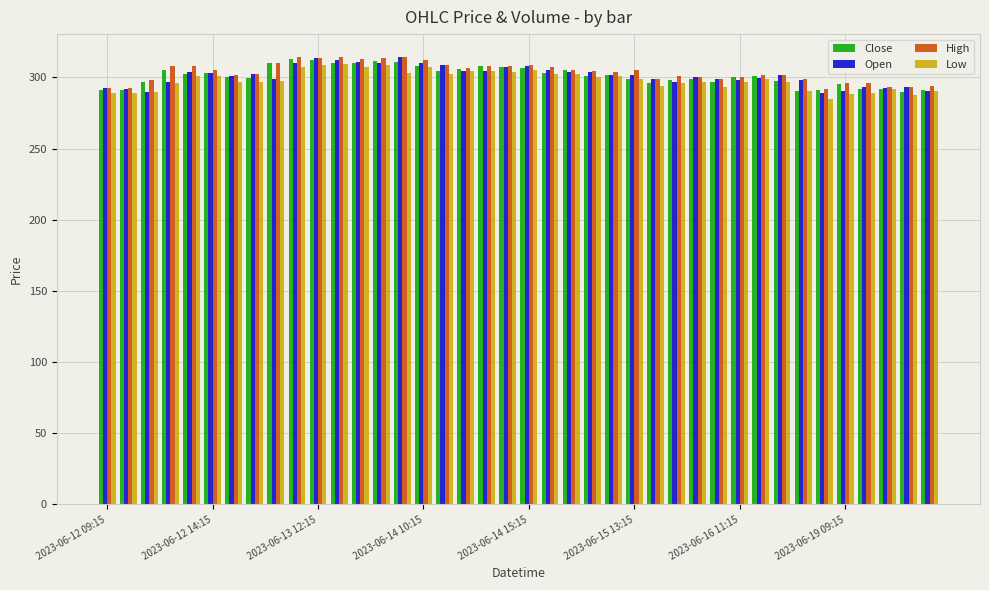

What is the maximum value for Low?

309.1